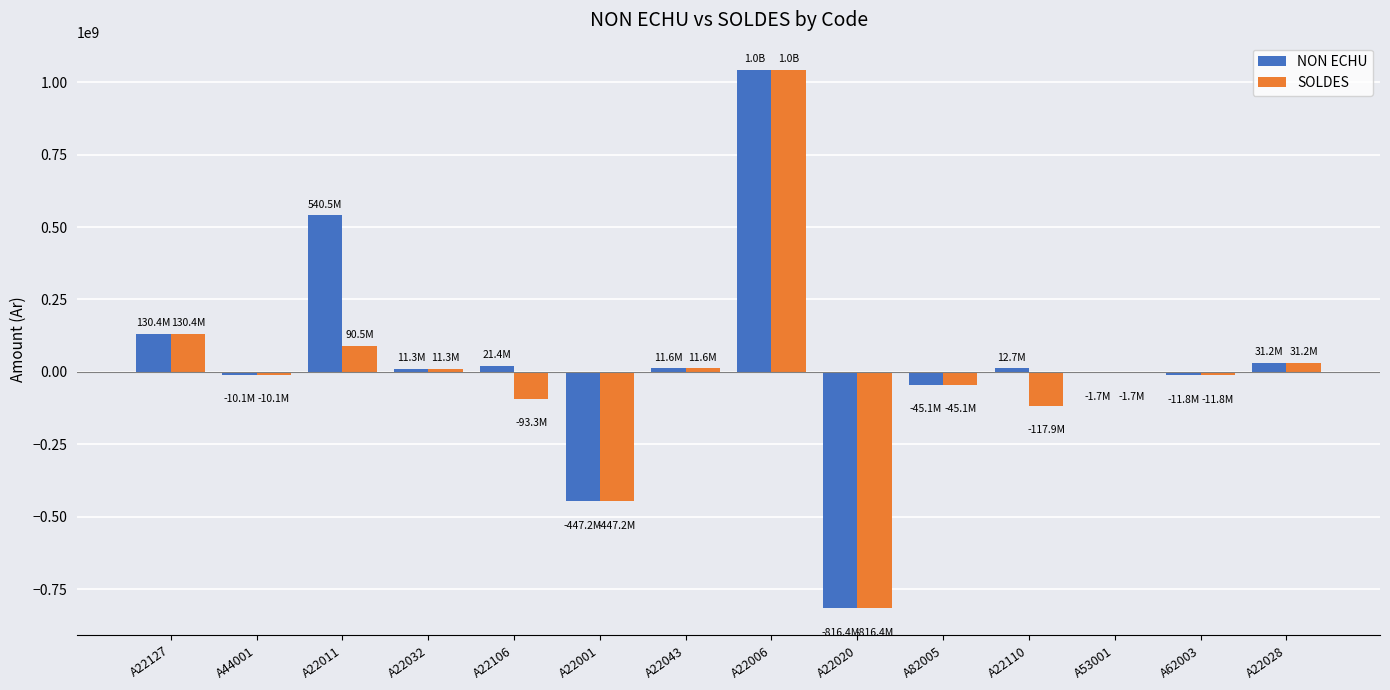

How many categories are shown in the chart?

14